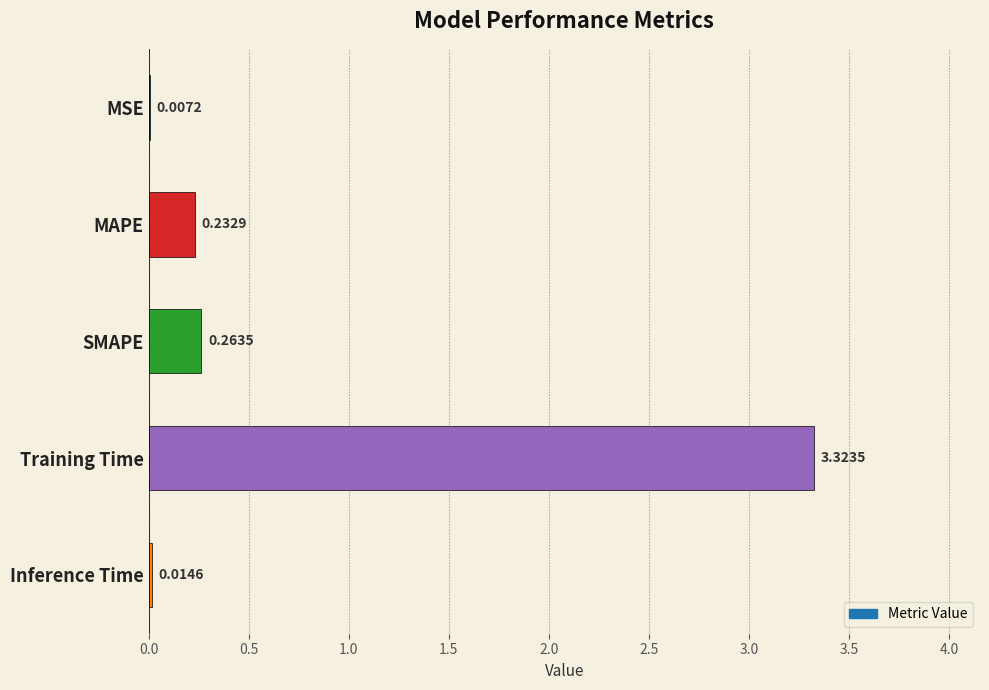

Which label corresponds to the largest value in the chart?

Training Time